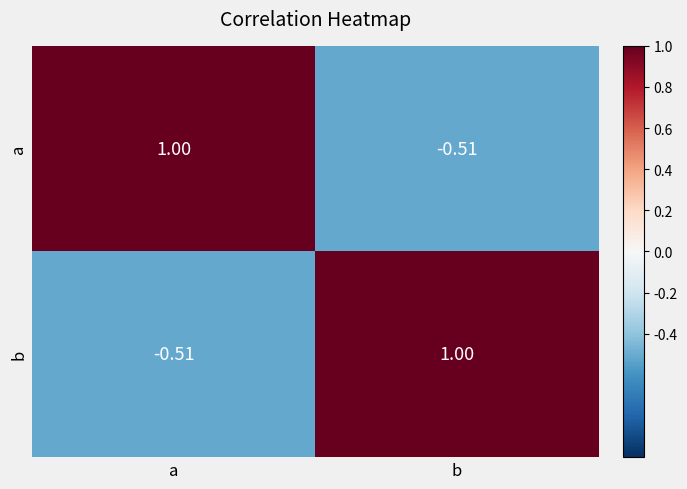

At which label does b reach its minimum?

a